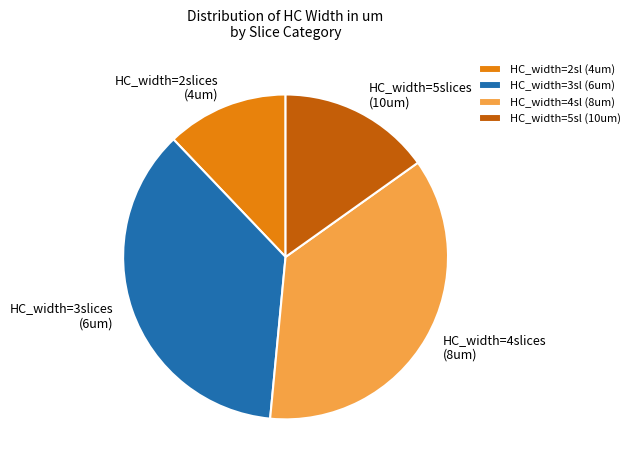

Is it true that HC_width=2sl (4um) is 12% of the pie?

True